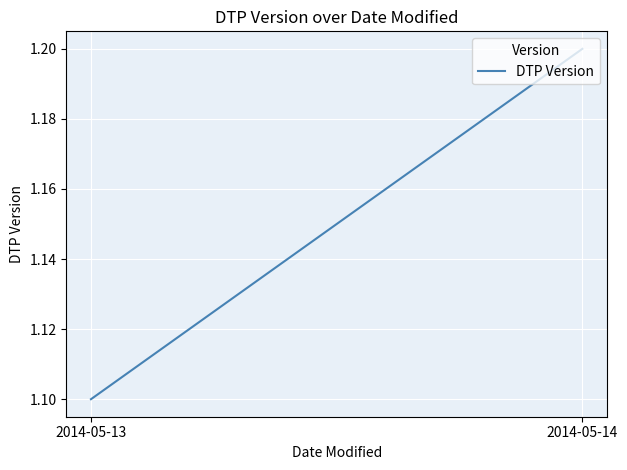

At which category does the chart reach its minimum across all series?

2014-05-13